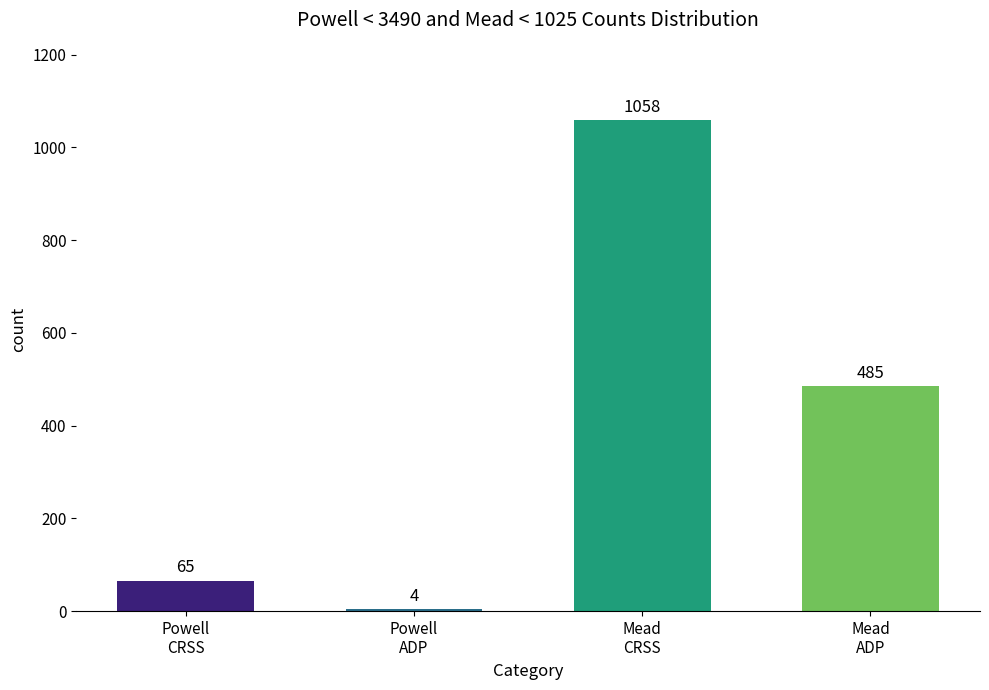

Which has a higher value, Mead
ADP or Powell
CRSS?

Mead
ADP